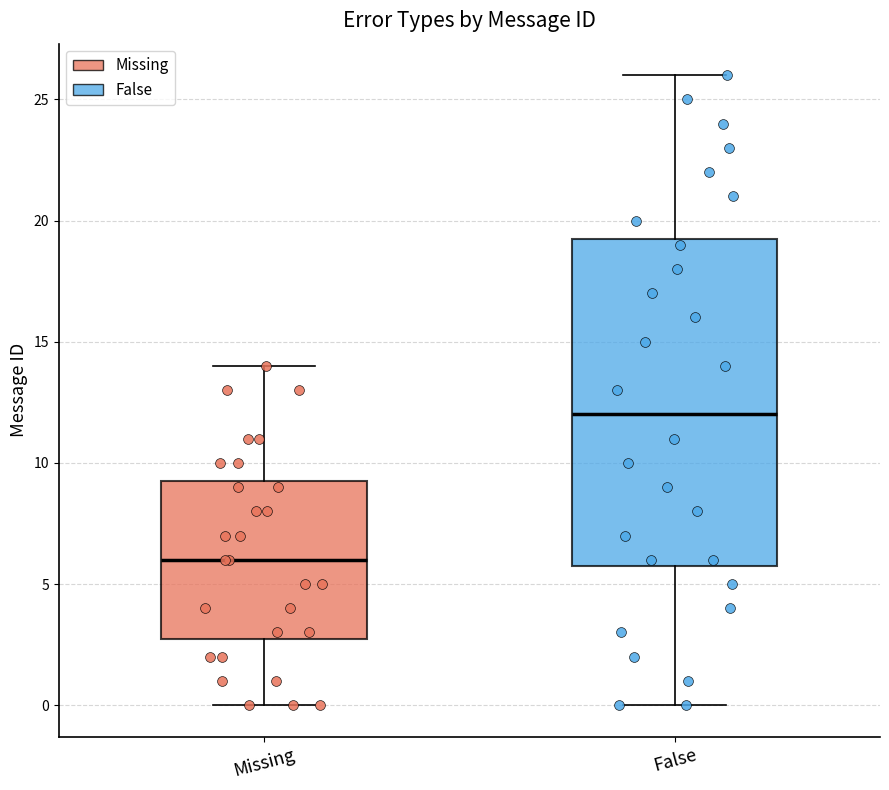

Reading left to right, transcribe this box plot: for each box, give where its median line is, the range the box spans, and where its two whiskers end, as read against the y-axis. The values are not printed on the chart, so give them approximately, as read against the axis.

Missing: median 6.0, box 3.0 to 9.5, whiskers 0.0 to 14.0
False: median 12.0, box 6.0 to 19.5, whiskers 0.0 to 26.0